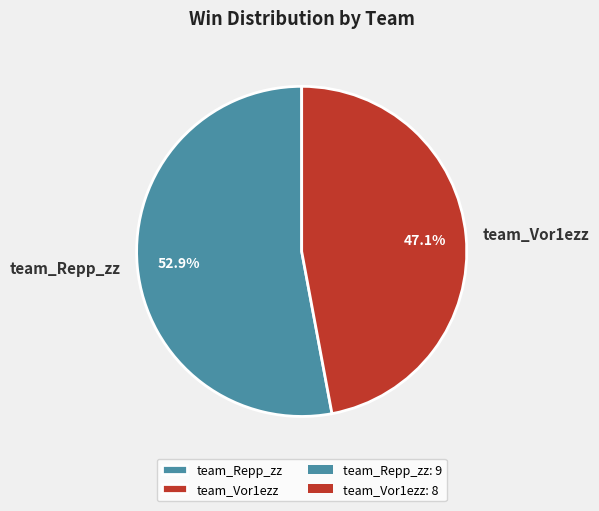

Is it true that team_Repp_zz is 61% of the pie?

False